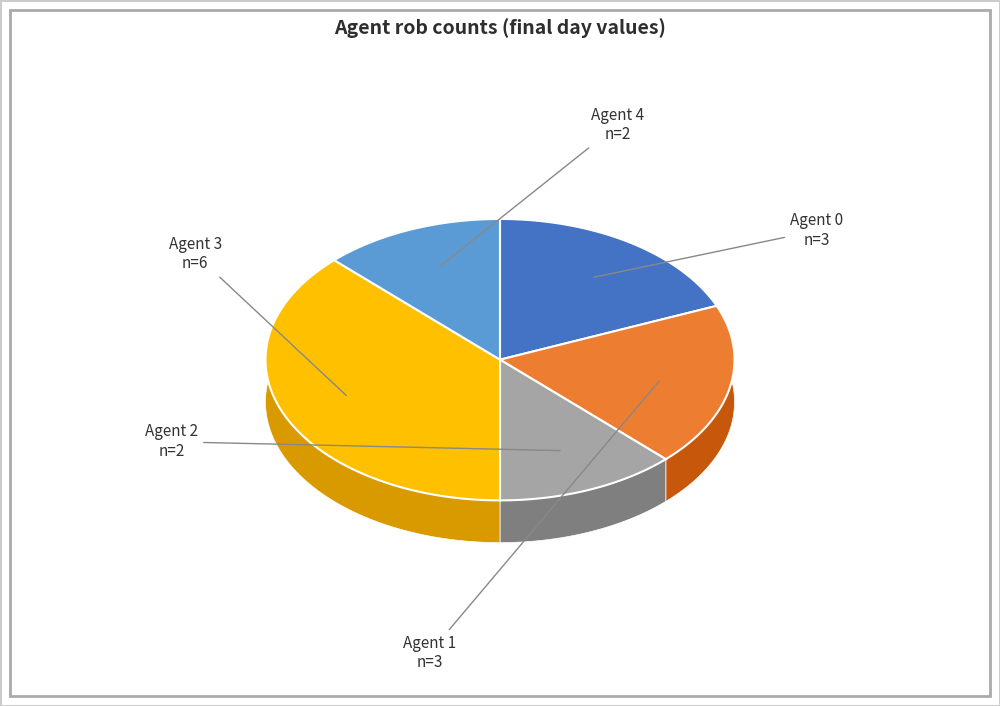

Does any single category account for the majority?

No